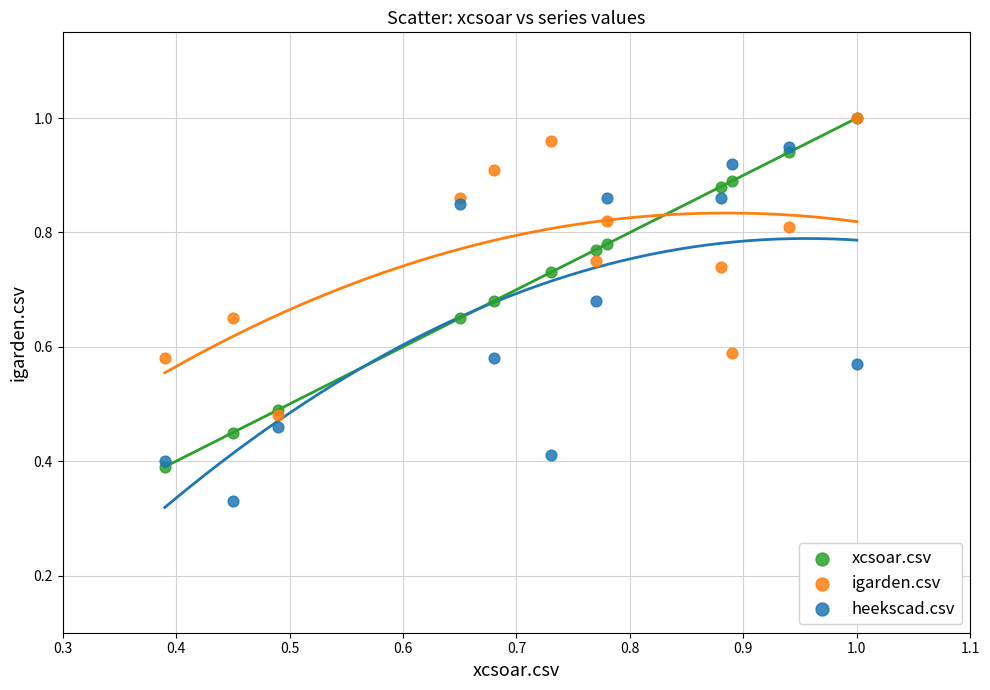

In the xcsoar.csv series, what Y value is closest to 0?

0.4